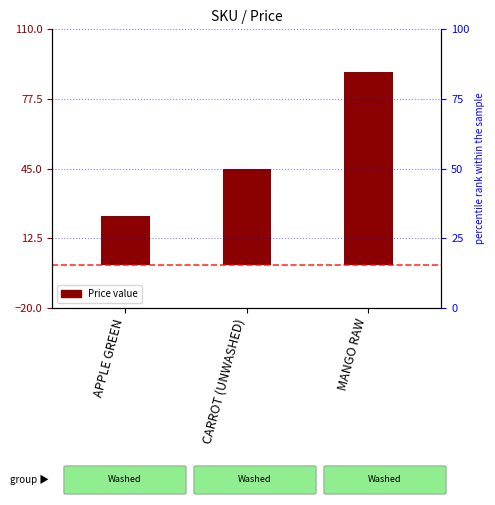

What is the value of the 2nd bar from the left?

45